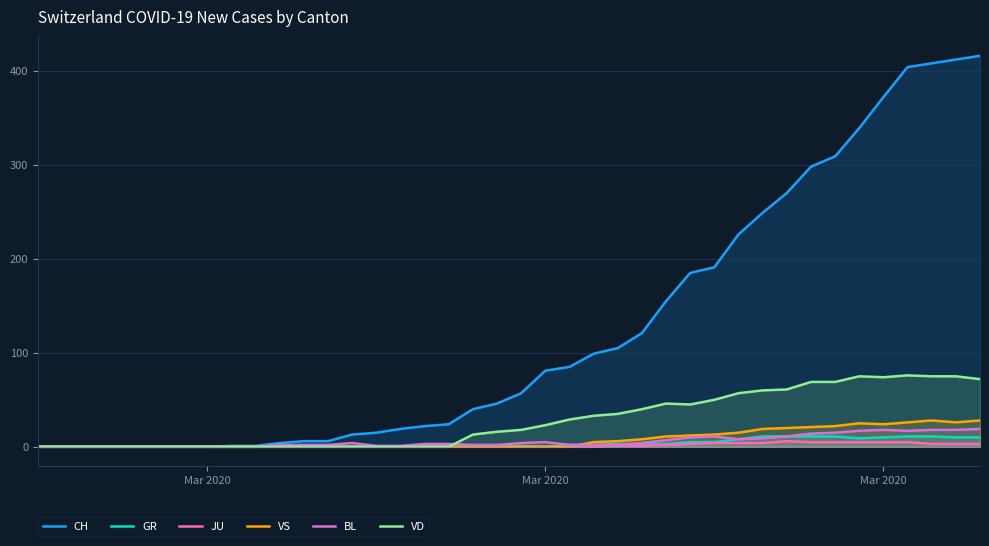

What are all the series names shown in the legend?

CH, GR, JU, VS, BL, VD